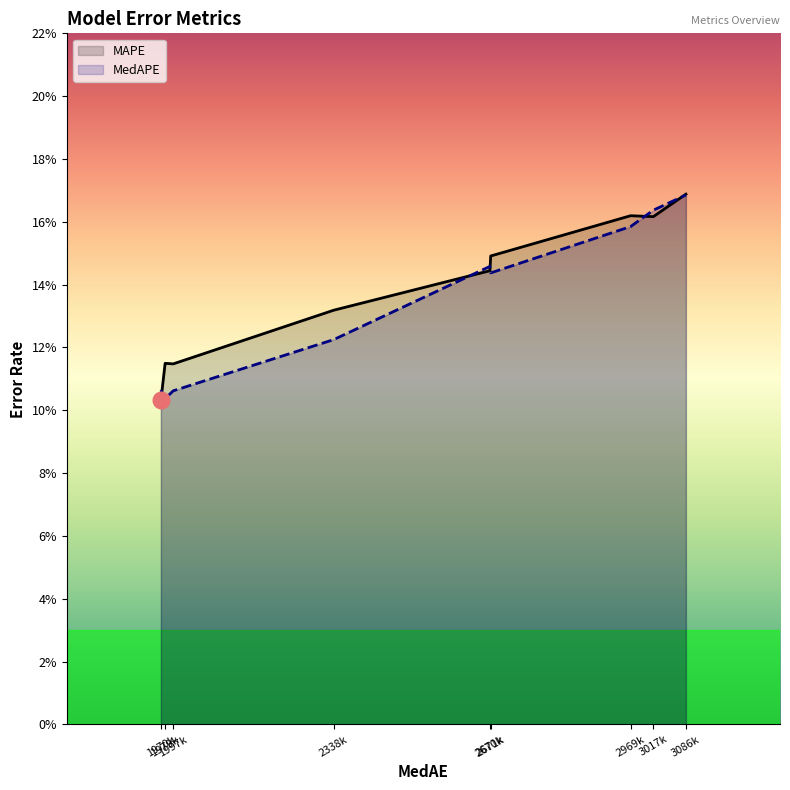

Which series has the largest total across all categories?

MAPE